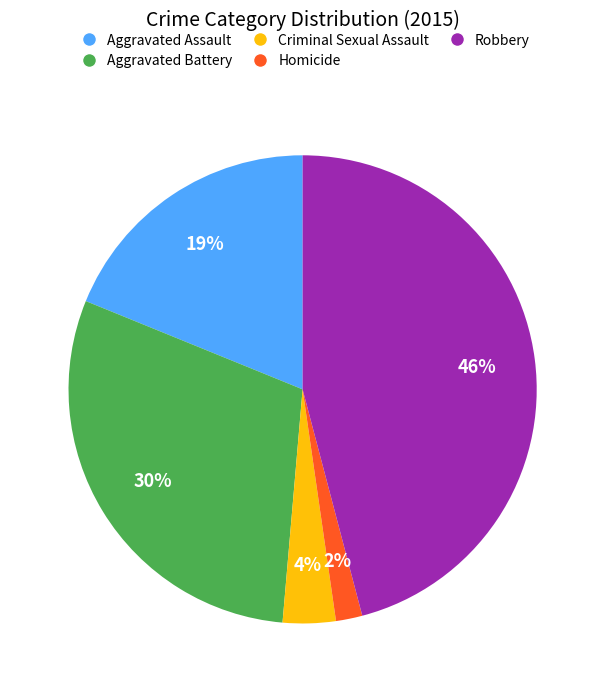

Which slice is the smallest?

Homicide